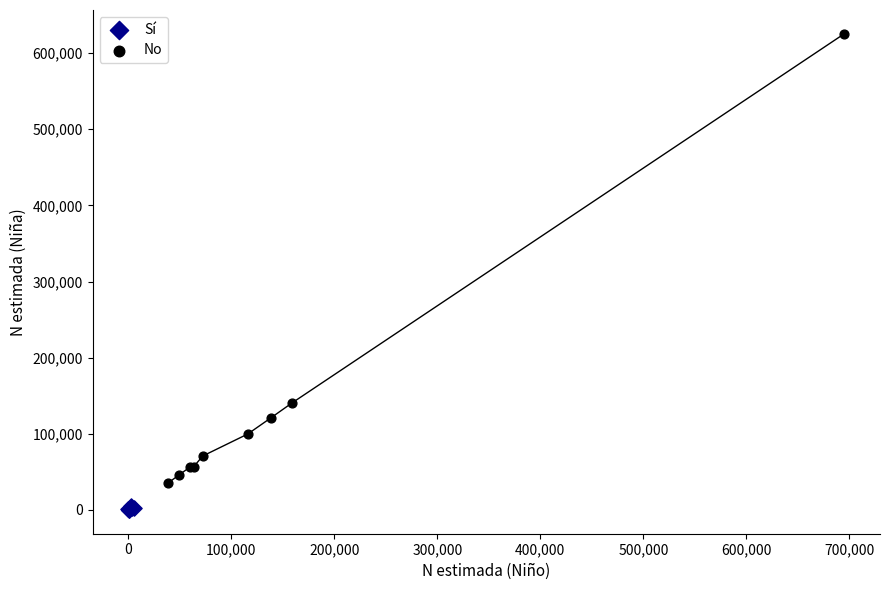

Which series contains the highest Y value?

No